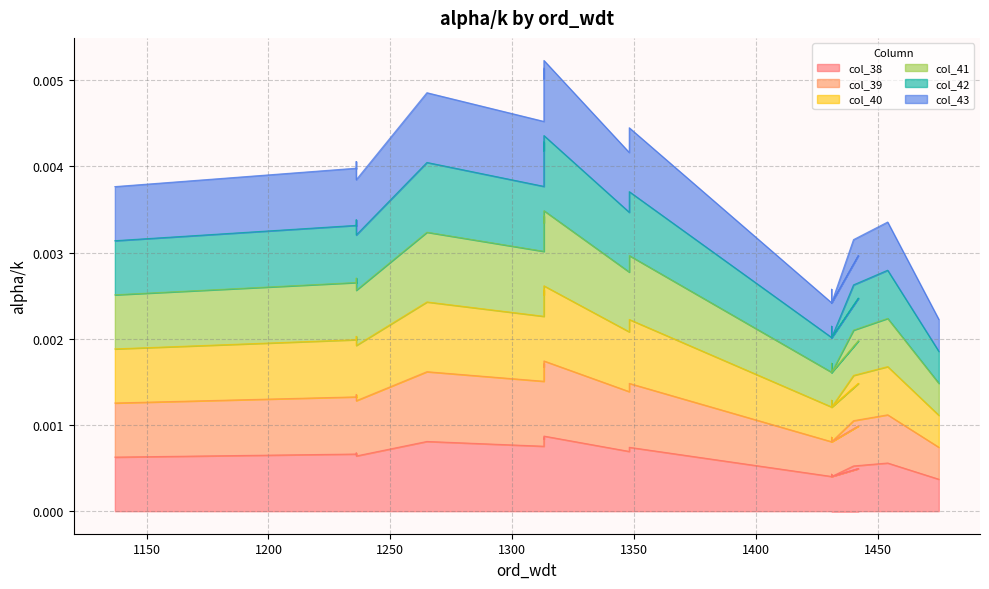

Where is col_38 nearest to the value 0?

1475